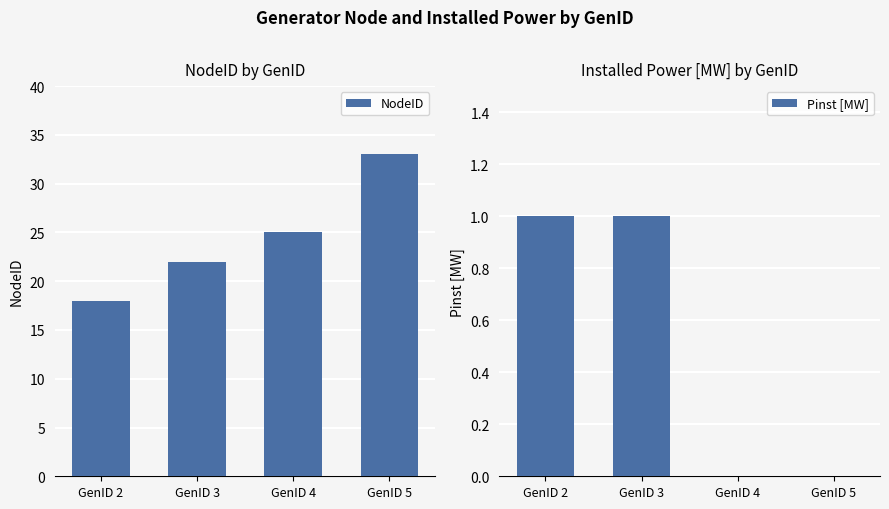

What is the value of the Pinst [MW] bar at the 2nd from the left?

1